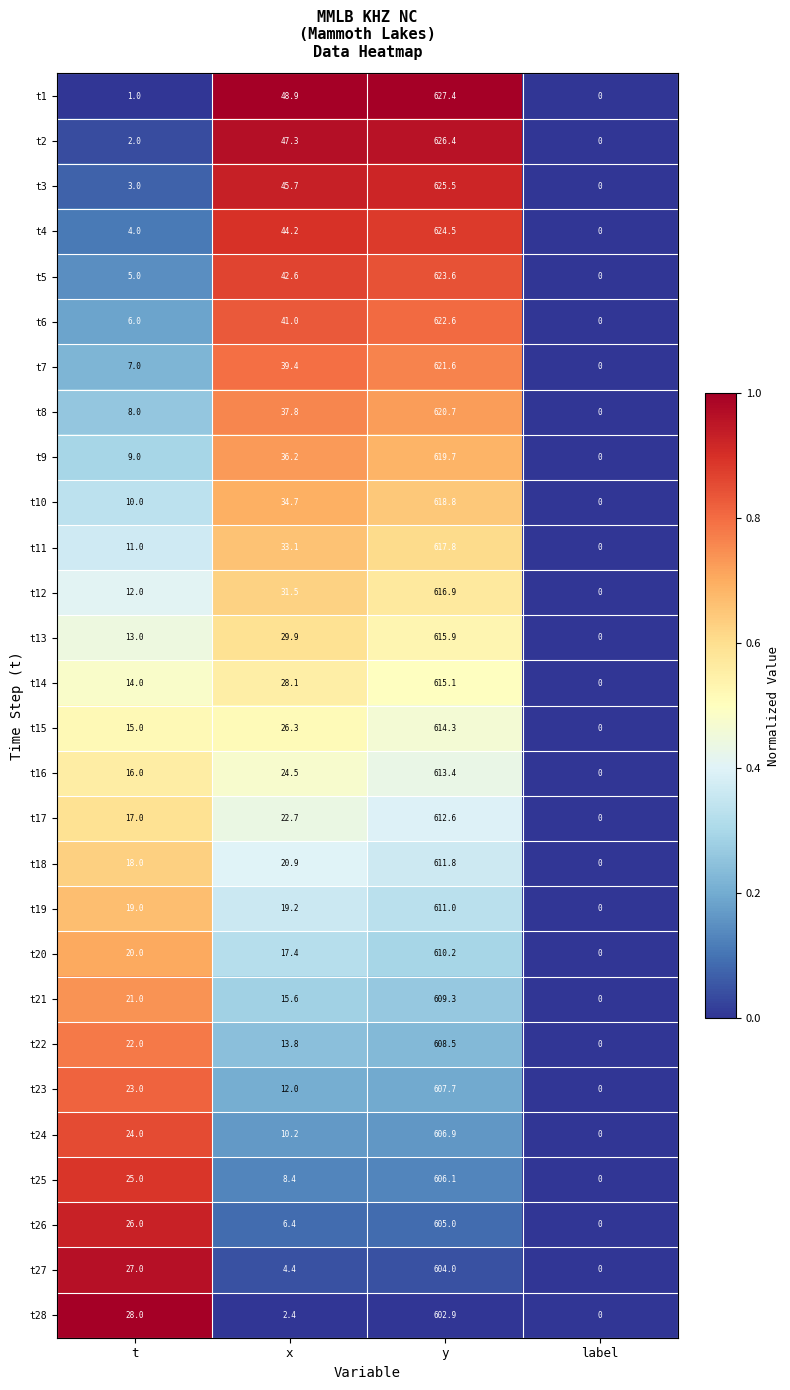

Which series has the largest range (max minus min)?

t1